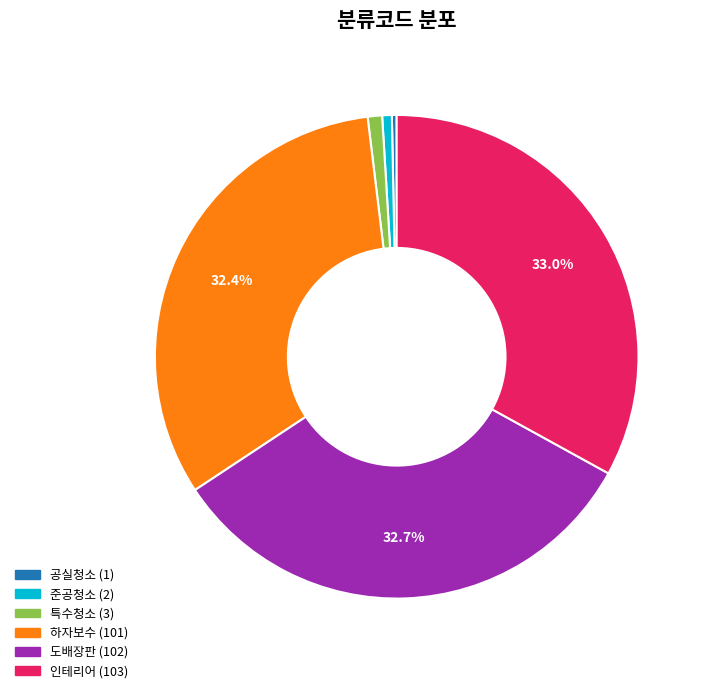

Is there any slice that represents more than half of the pie?

No